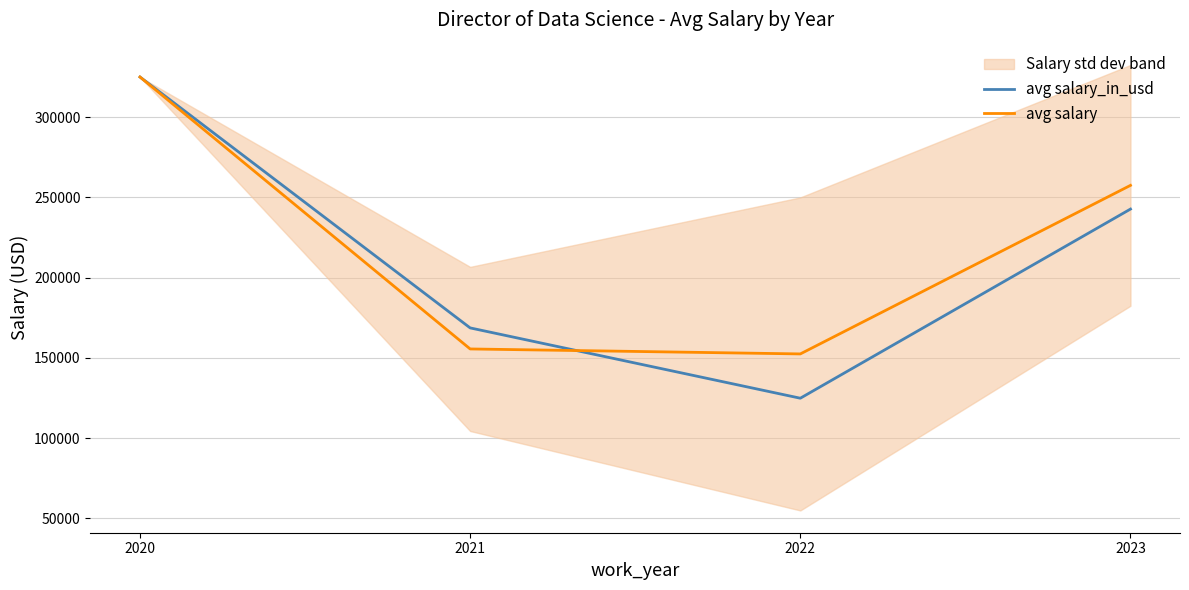

How many intersections are there between avg salary_in_usd and avg salary?

1